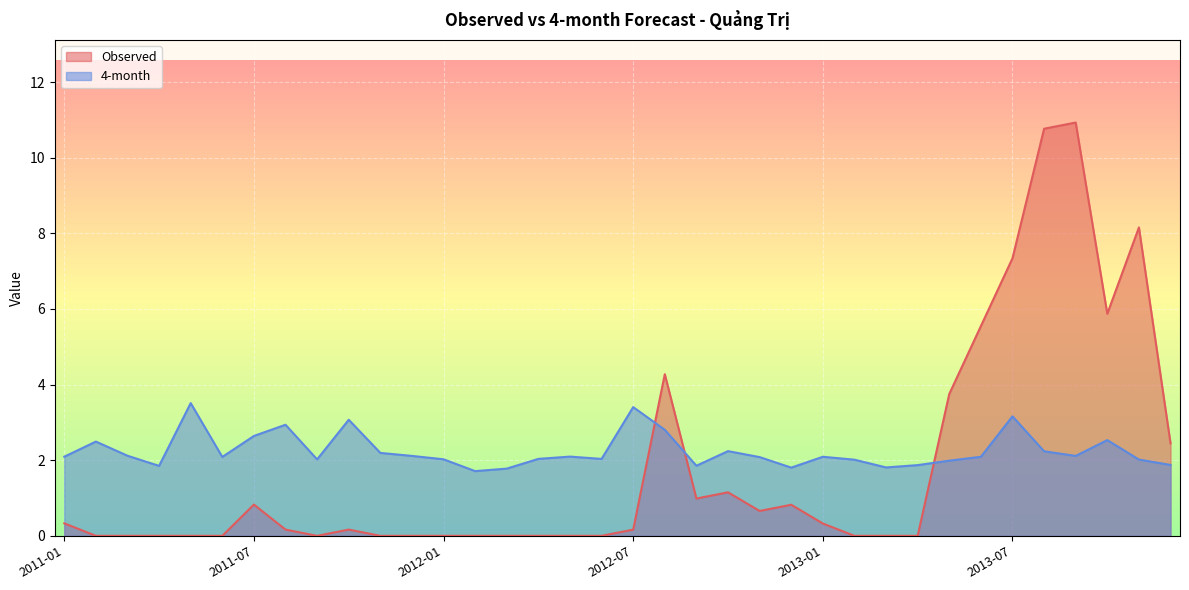

How many values in Observed are above zero?

19